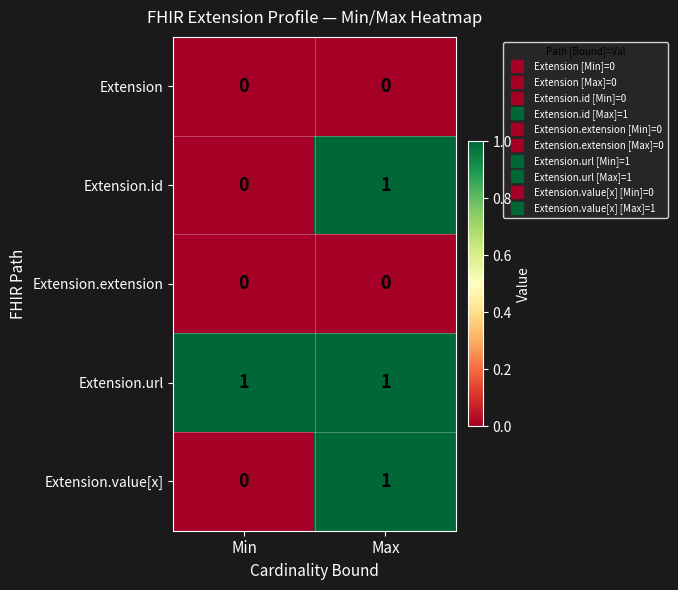

How many data points does each series have?

2